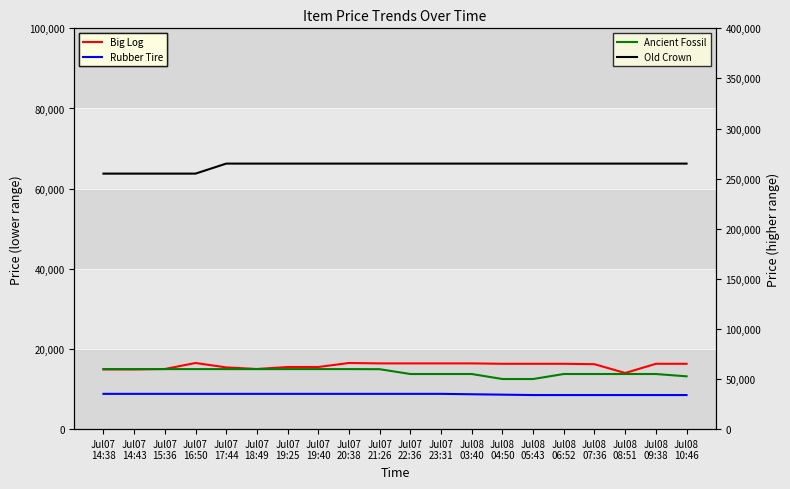

How many values in the Big Log series exceed 16300?

6